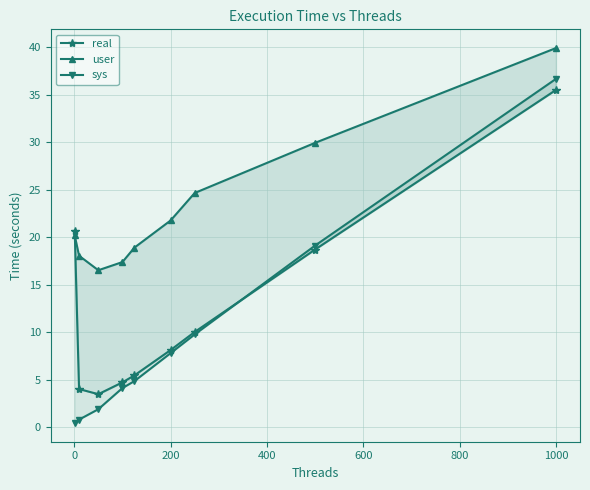

Rank the series by their average value, from highest to lowest.

user, real, sys